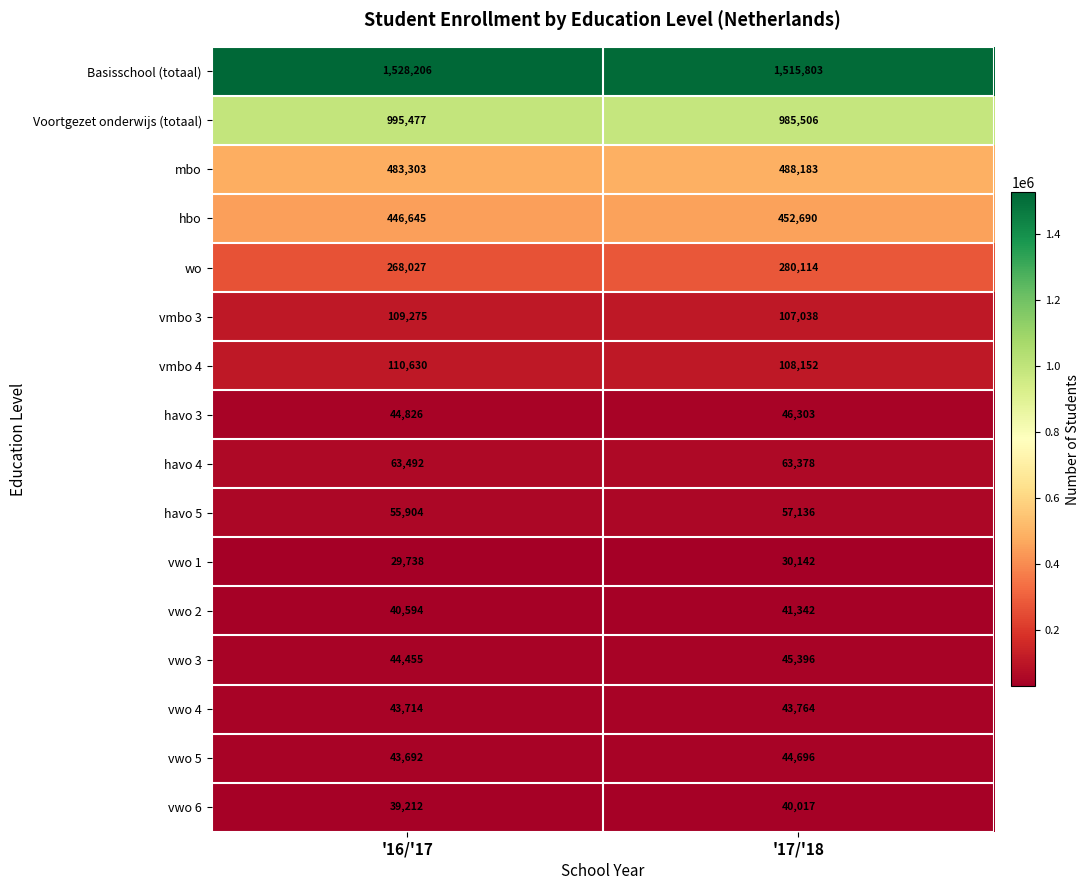

Rank the series by their maximum value, from highest to lowest.

Basisschool (totaal), Voortgezet onderwijs (totaal), mbo, hbo, wo, vmbo 4, vmbo 3, havo 4, havo 5, havo 3, vwo 3, vwo 5, vwo 4, vwo 2, vwo 6, vwo 1